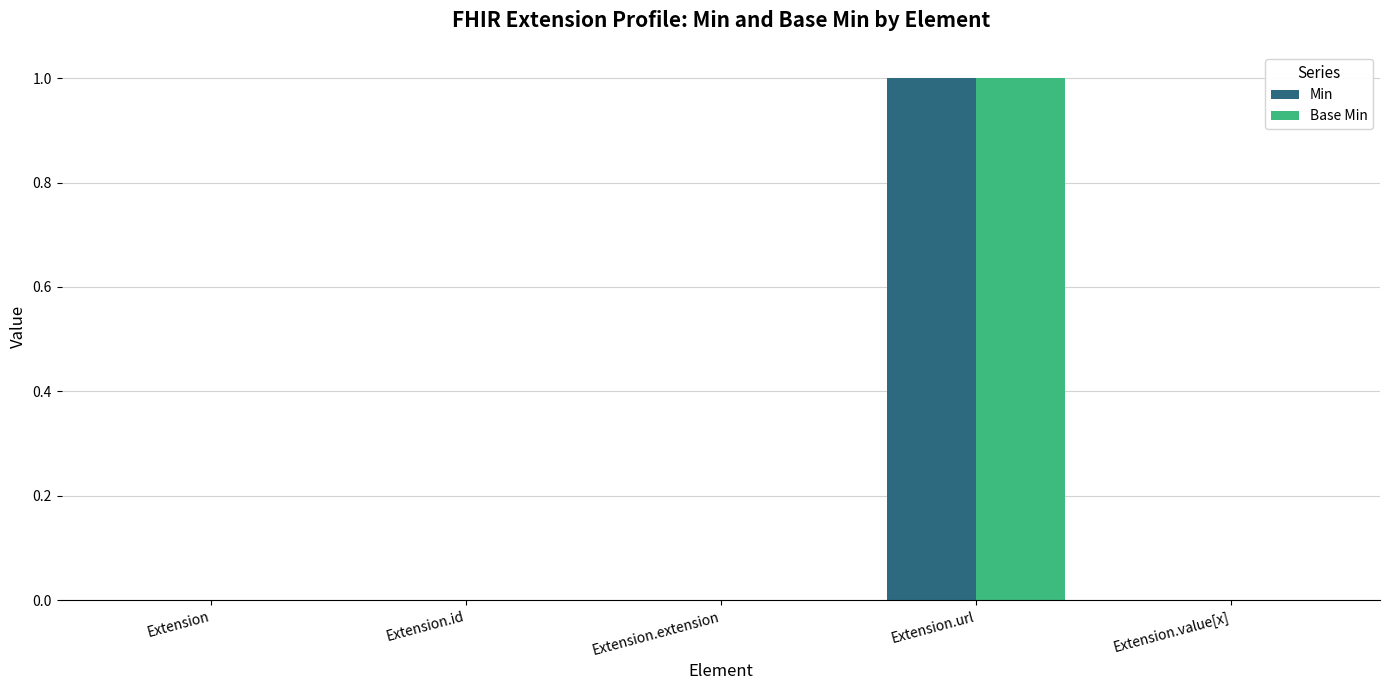

Count the Min values in the range 0 to 1.

5